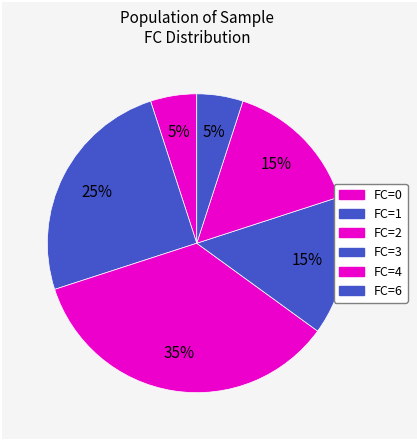

Count the number of slices in the pie.

6